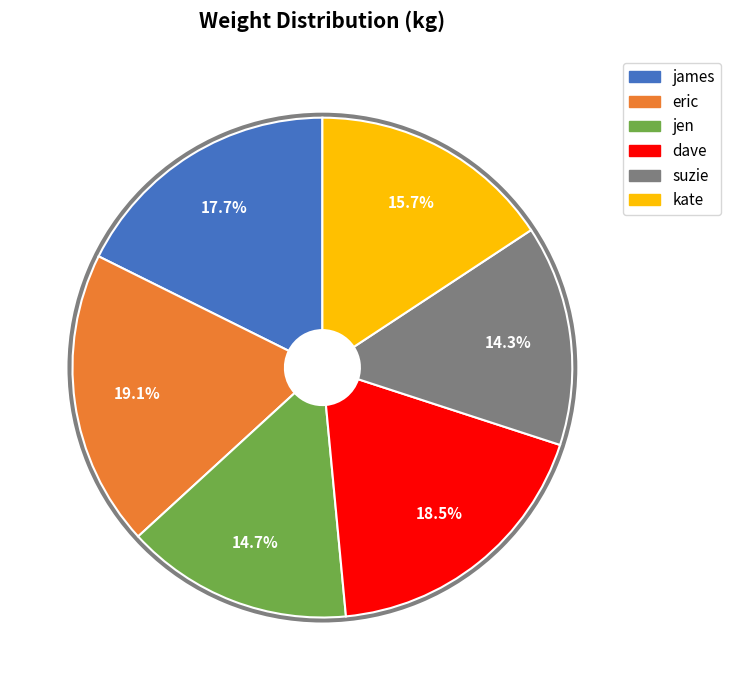

To the nearest percent, what is the average slice percentage?

17%